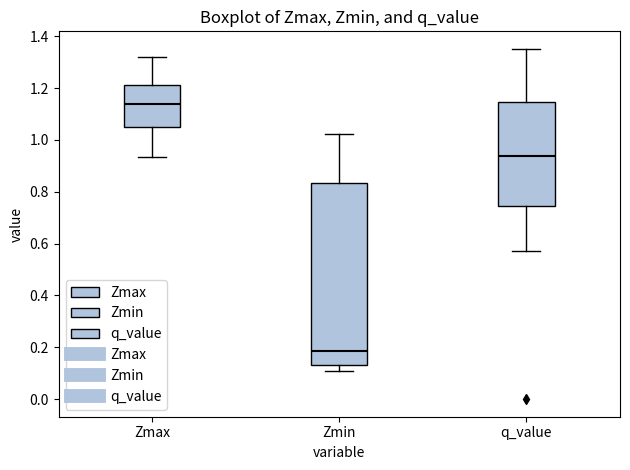

Where does the median line of the box for Zmax sit on the y-axis? The values are not printed on the chart, so give them approximately, as read against the axis.

1.14